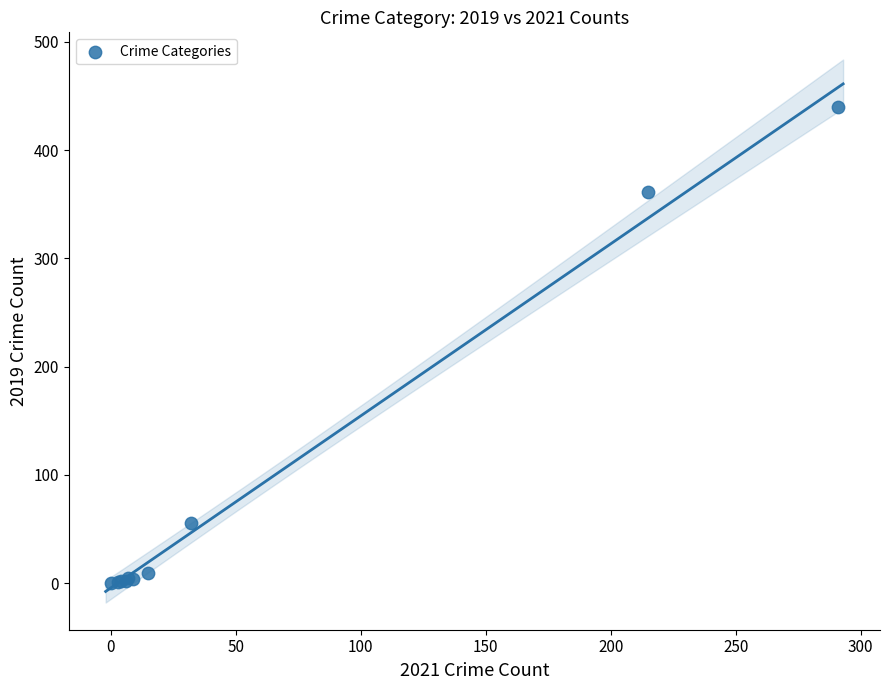

What Y value in the scatter plot is closest to 220?

361